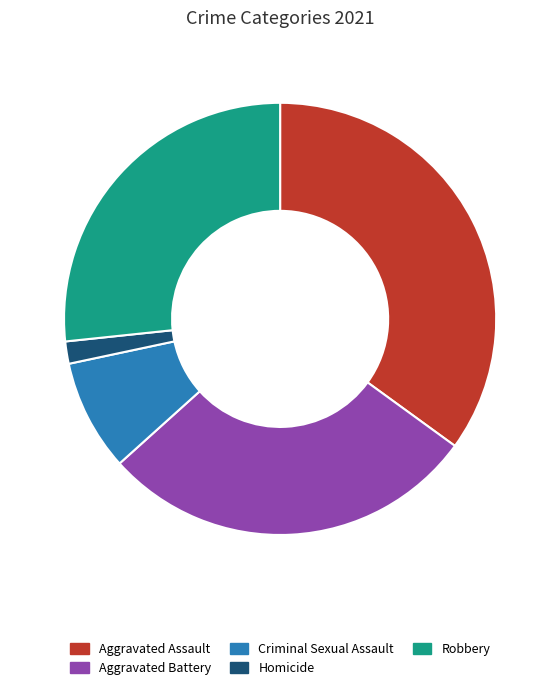

Do Aggravated Battery and Robbery together represent more than half of the pie?

Yes